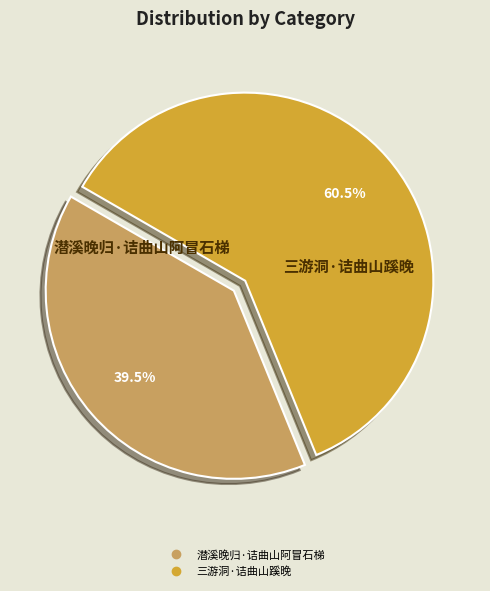

Which category has the biggest portion of the pie?

三游洞·诘曲山蹊晚